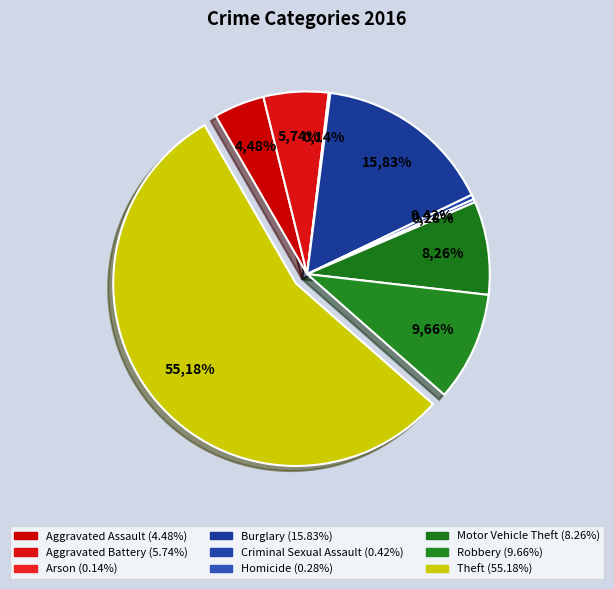

Approximately how many times larger is the value at Burglary compared to Aggravated Battery?

2.8